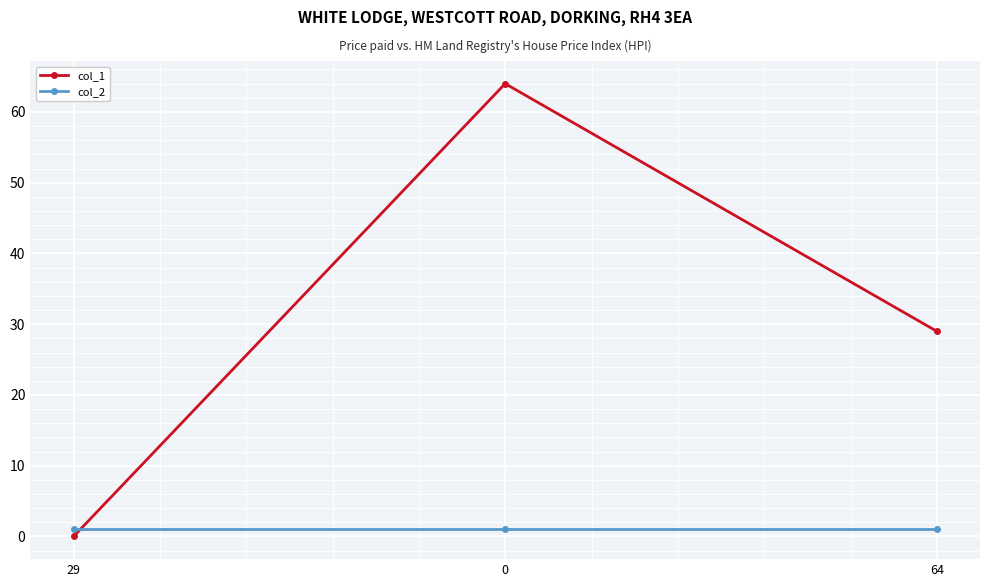

Between 0 and 64, which series saw the biggest shift?

col_1